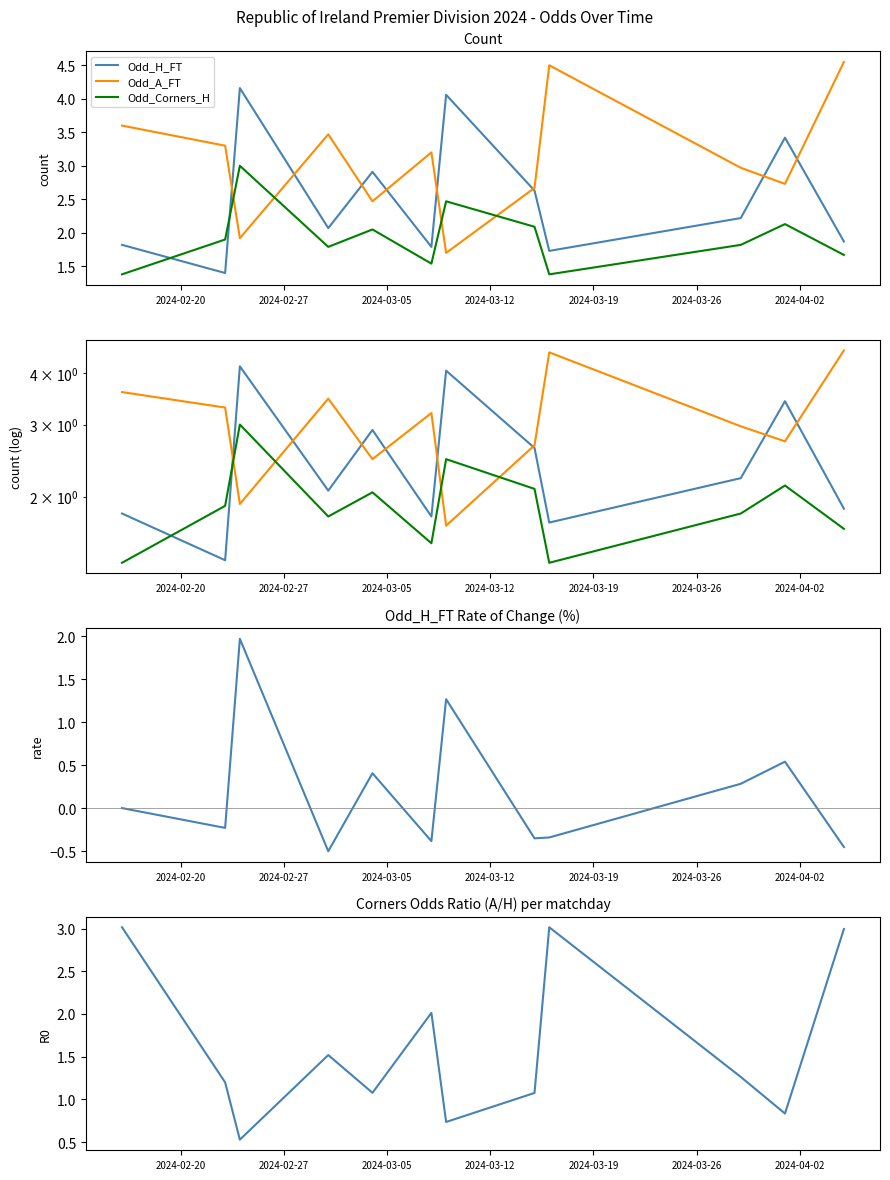

What is the value of the Odd_A_FT point at the 4th from the left?

3.5